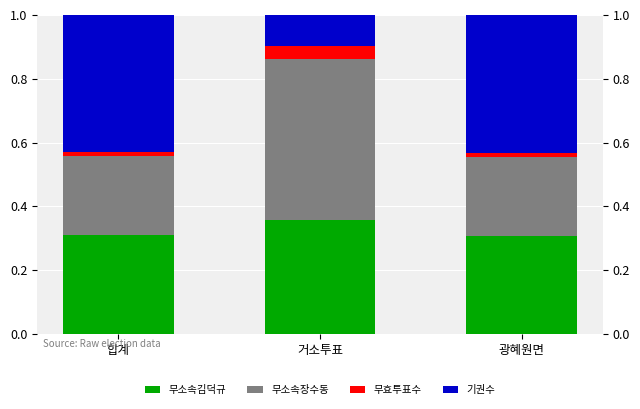

Is the value of 무소속김덕규 at 거소투표 greater than the value of 기권수 at 광혜원면?

No